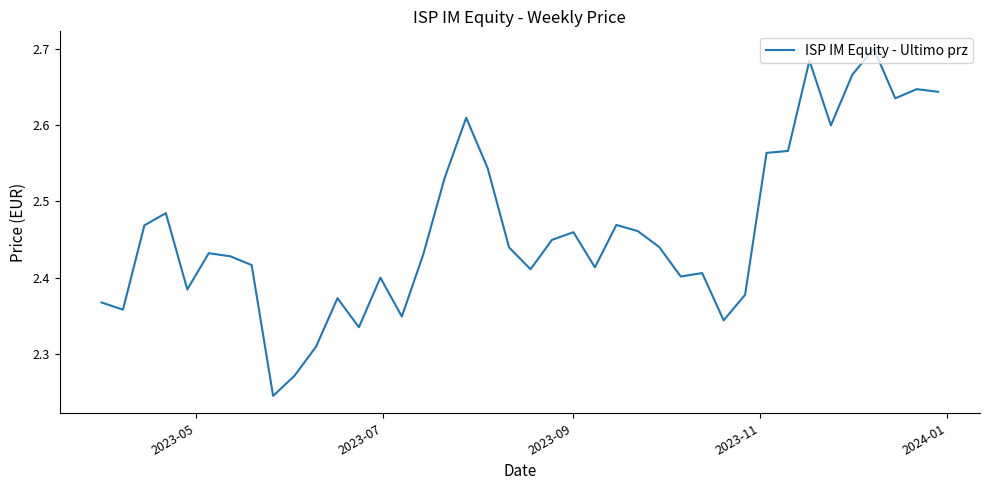

What is the difference between the maximum and minimum values?

0.5